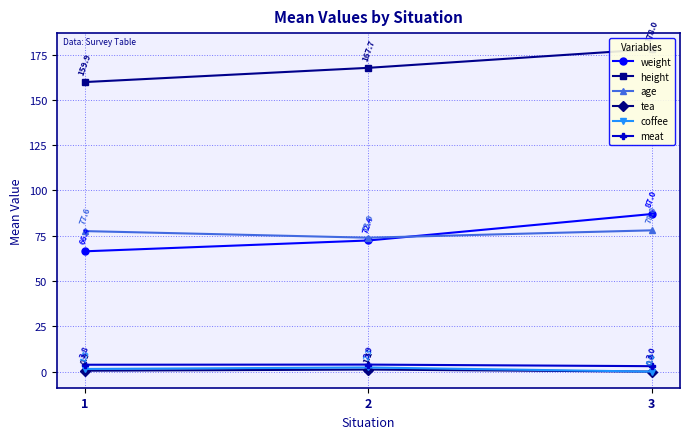

Reading right to left, list all the values displayed in this chart.

weight: 87.0	72.4	66.4
height: 178.0	167.7	159.9
age: 78.0	73.9	77.6
tea: 0.0	1.1	0.5
coffee: 0.0	2.3	1.5
meat: 3.0	3.9	3.8